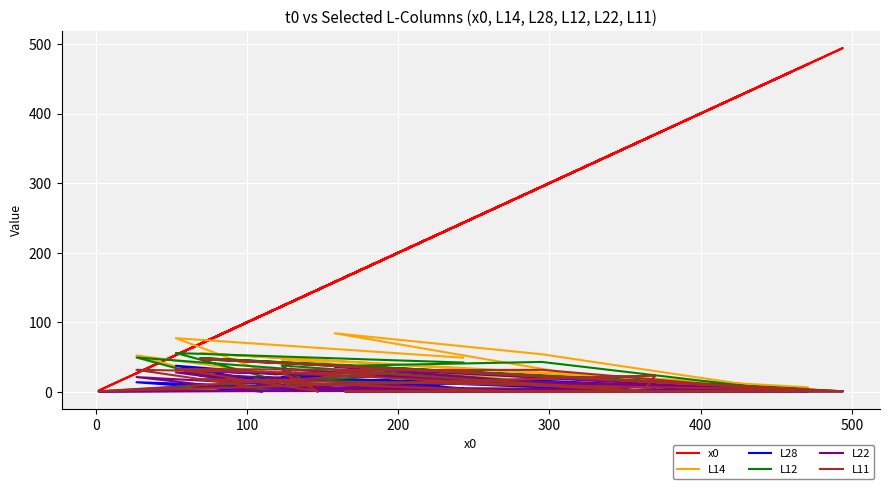

What is the difference between the maximum and minimum values in the L11 series?

46.2